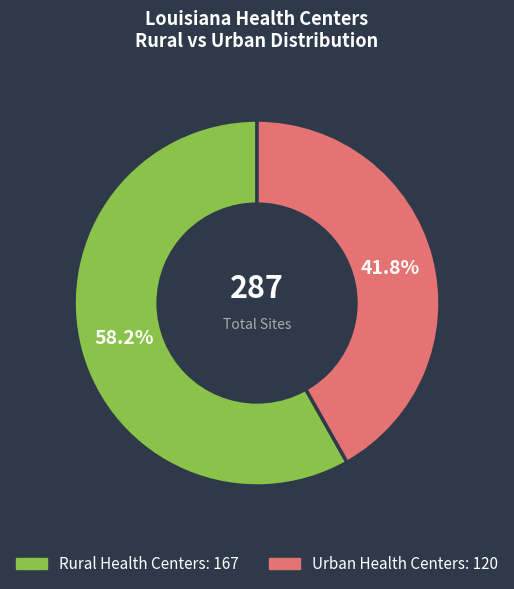

What is the ratio of the value at Rural Health Centers to the value at Urban Health Centers?

1.4